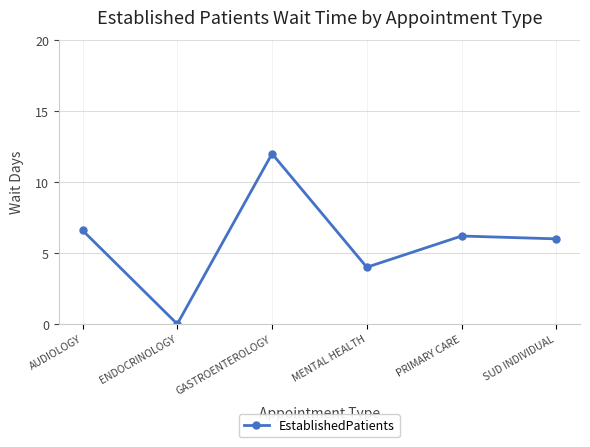

Where is the first local minimum?

ENDOCRINOLOGY